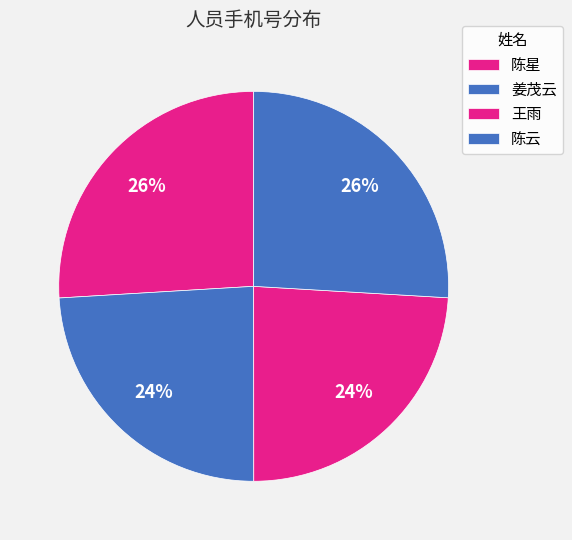

To the nearest percent, what percentage of the pie is 王雨?

24%